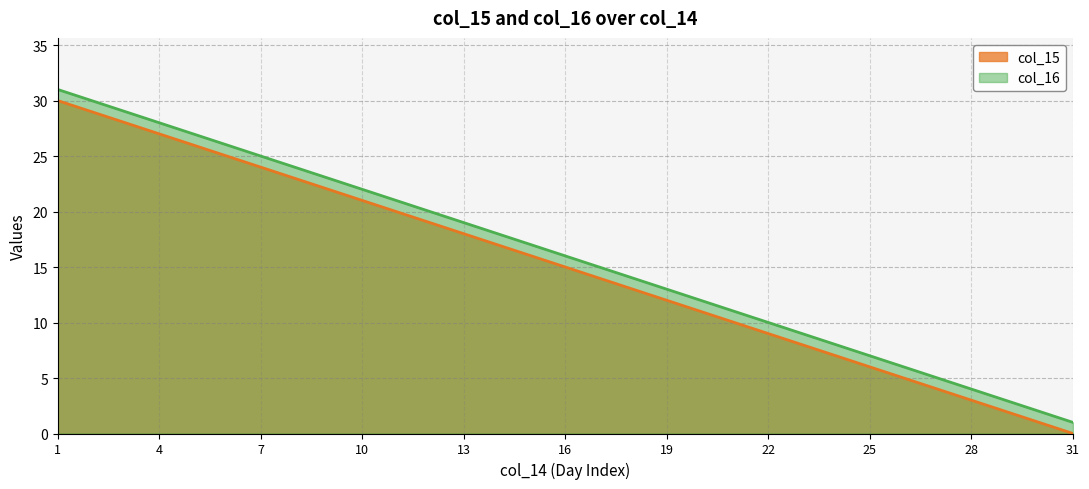

True or false: col_15 and col_16 intersect in this chart.

False